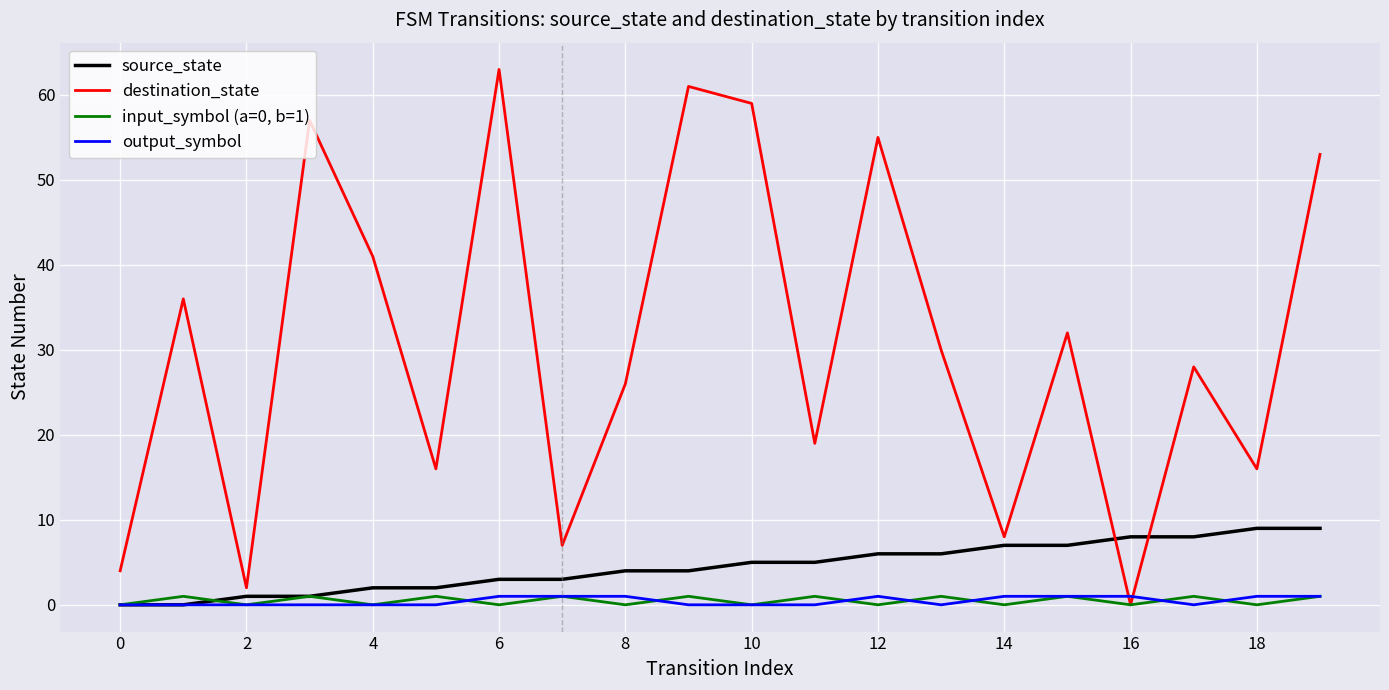

What is the maximum value for source_state?

9